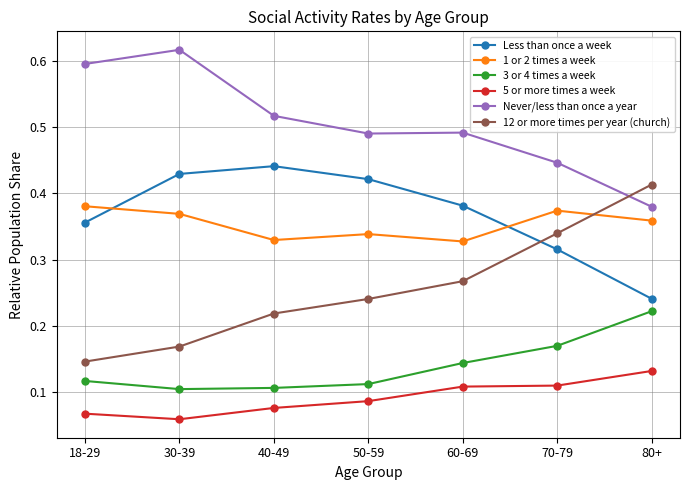

The value of Never/less than once a year at 50-59 is 0.9. True or false?

False